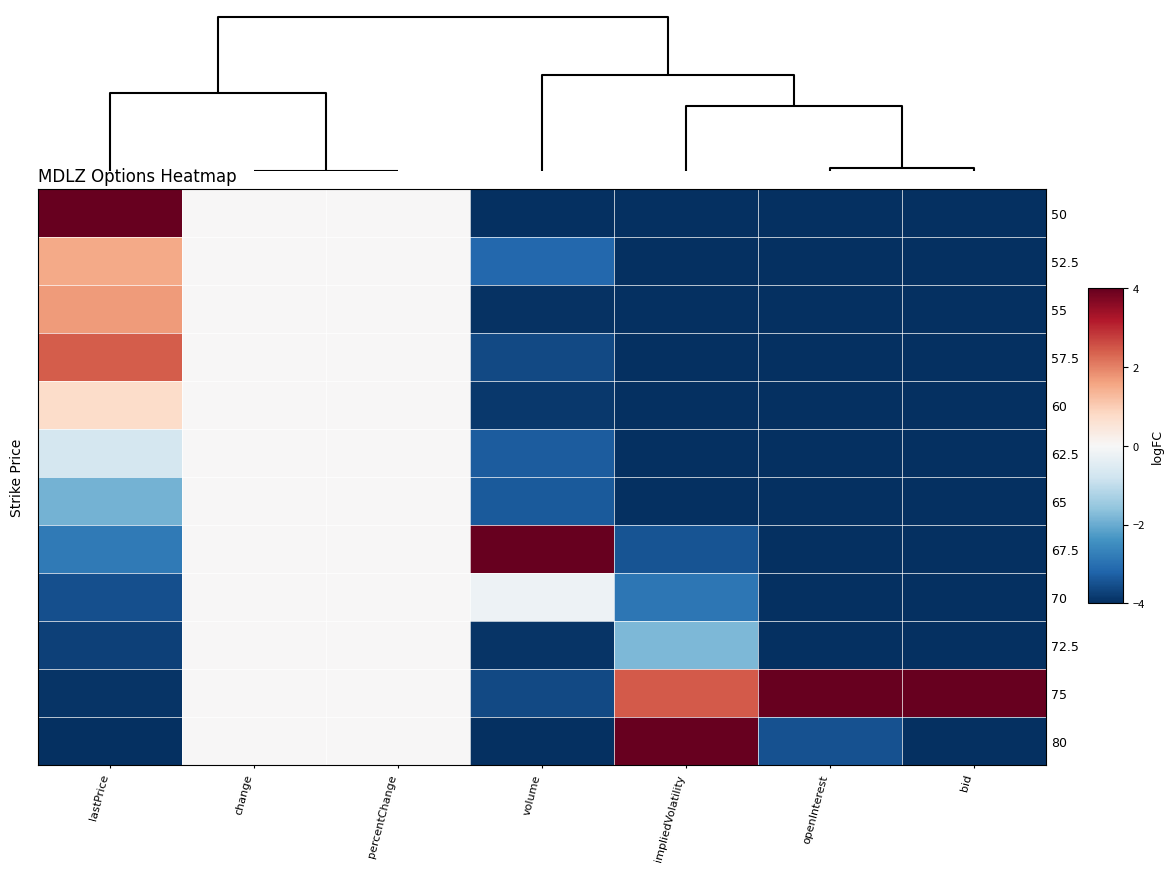

Reading right to left, list all the values displayed in this chart.

50: bid=-4.0	openInterest=-4.0	impliedVolatility=-4.0	volume=-4.0	percentChange=0.0	change=0.0	lastPrice=4.0
52.5: bid=-4.0	openInterest=-4.0	impliedVolatility=-4.0	volume=-3.1	percentChange=0.0	change=0.0	lastPrice=1.5
55: bid=-4.0	openInterest=-4.0	impliedVolatility=-4.0	volume=-3.9	percentChange=0.0	change=0.0	lastPrice=1.7
57.5: bid=-4.0	openInterest=-4.0	impliedVolatility=-4.0	volume=-3.6	percentChange=0.0	change=0.0	lastPrice=2.4
60: bid=-4.0	openInterest=-4.0	impliedVolatility=-4.0	volume=-3.9	percentChange=0.0	change=0.0	lastPrice=0.7
62.5: bid=-4.0	openInterest=-4.0	impliedVolatility=-4.0	volume=-3.3	percentChange=0.0	change=0.0	lastPrice=-0.7
65: bid=-4.0	openInterest=-4.0	impliedVolatility=-4.0	volume=-3.4	percentChange=0.0	change=0.0	lastPrice=-1.9
67.5: bid=-4.0	openInterest=-4.0	impliedVolatility=-3.5	volume=4.0	percentChange=0.0	change=0.0	lastPrice=-2.8
70: bid=-4.0	openInterest=-4.0	impliedVolatility=-2.9	volume=-0.2	percentChange=0.0	change=0.0	lastPrice=-3.5
72.5: bid=-4.0	openInterest=-4.0	impliedVolatility=-1.8	volume=-3.9	percentChange=0.0	change=0.0	lastPrice=-3.7
75: bid=4.0	openInterest=4.0	impliedVolatility=2.4	volume=-3.6	percentChange=0.0	change=0.0	lastPrice=-3.9
80: bid=-4.0	openInterest=-3.5	impliedVolatility=4.0	volume=-4.0	percentChange=0.0	change=0.0	lastPrice=-4.0